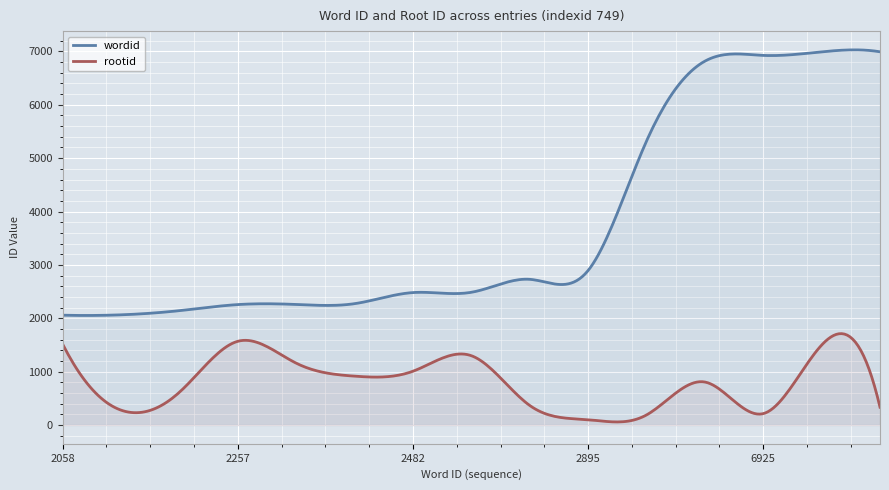

Does the chart display data point markers on the line(s)?

No